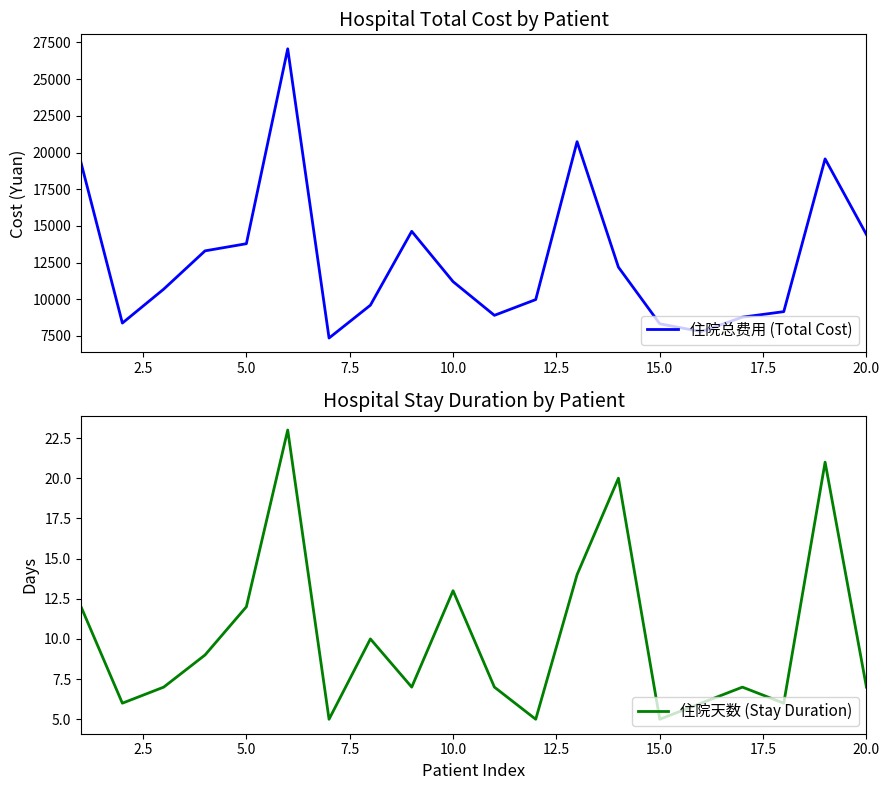

True or false: 住院总费用 (Total Cost) has a value of 13785.7 at 5.0.

True